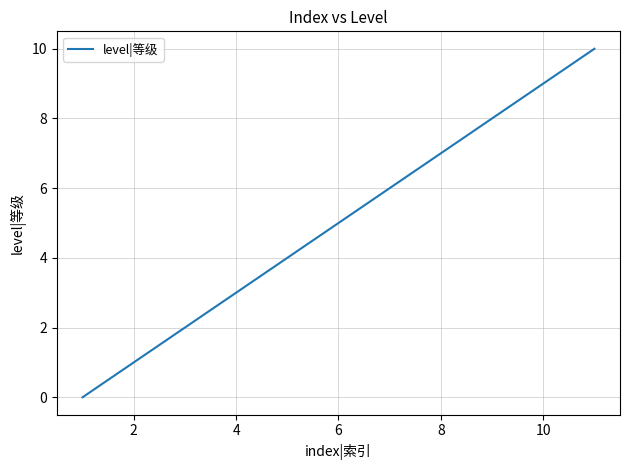

How many values are between 2 and 8?

7